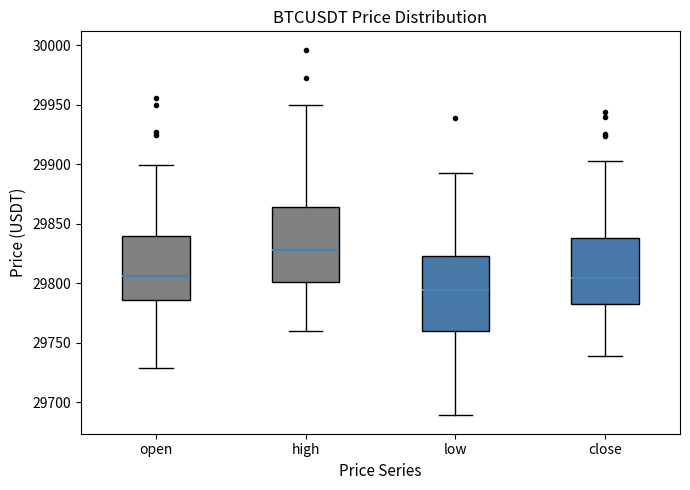

Which box's median line is the highest?

high